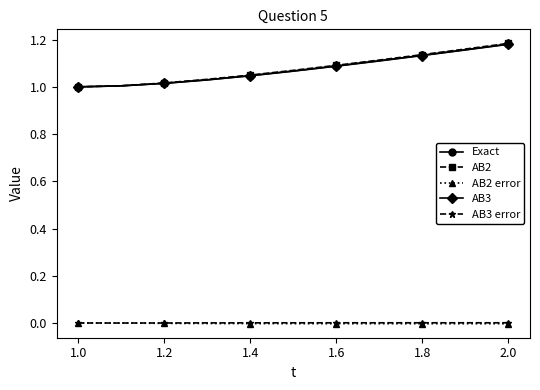

Which series has the largest range (max minus min)?

AB2